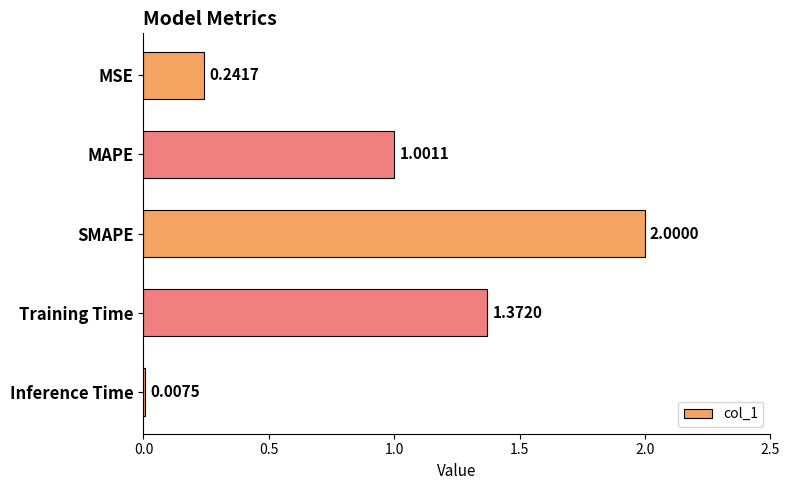

What is the label of the 2nd bar from the bottom?

Training Time